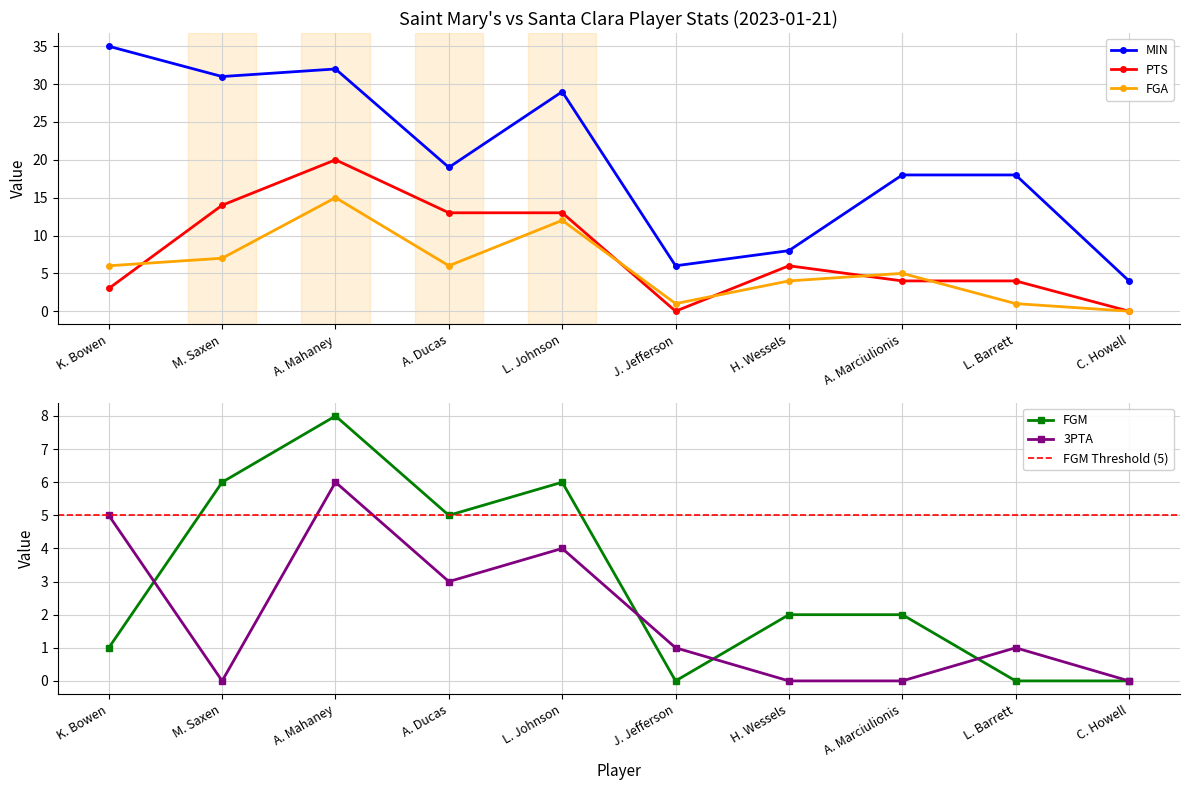

What is the sum of all PTS values?

77